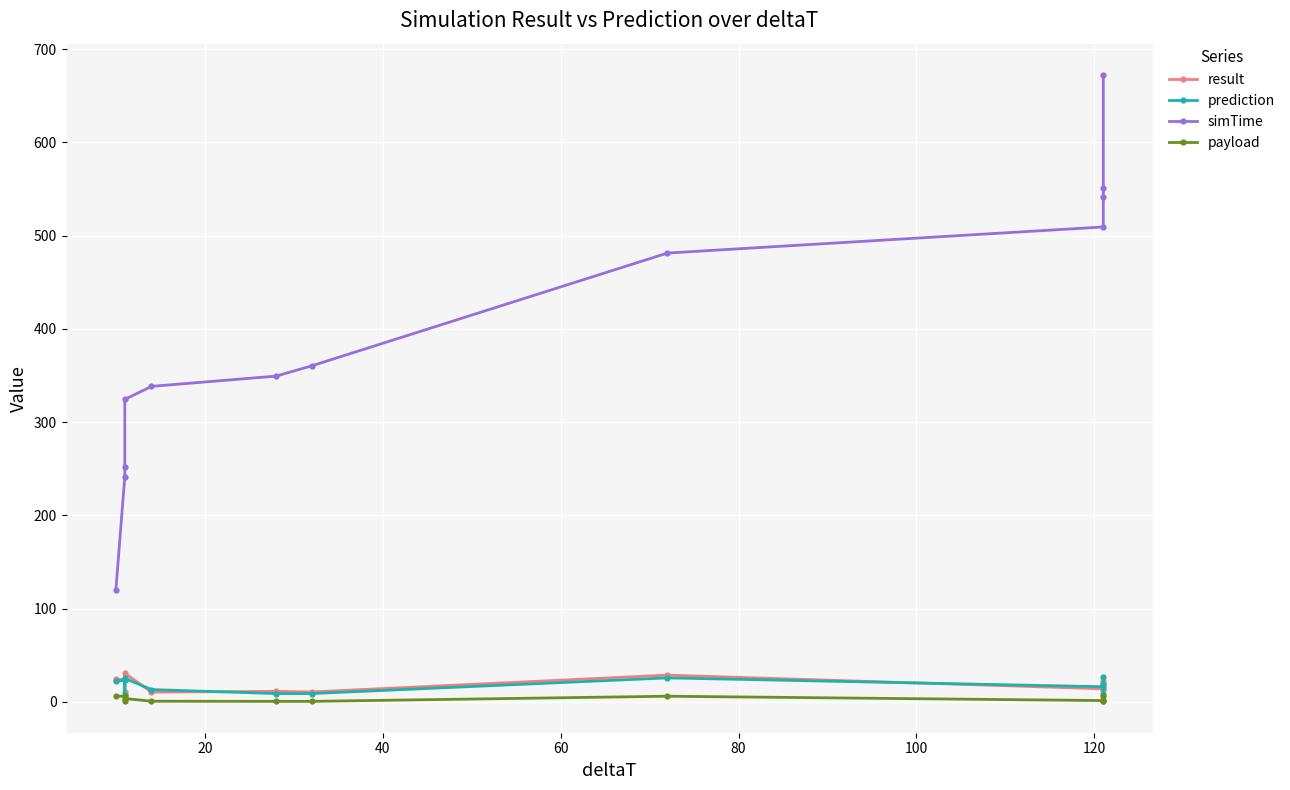

Reading left to right, extract all data points from this chart.

result: 24.2	23.9	10.7	30.7	10.4	11.3	10.6	28.7	14.0	21.9	12.2	18.9
prediction: 22.1	23.3	7.6	25.2	13.2	8.9	8.9	25.7	16.2	19.6	8.4	26.3
simTime: 120.4	241.4	252.4	324.4	338.4	349.4	360.4	481.4	509.4	541.4	551.4	672.4
payload: 6.0	6.0	0.6	3.6	0.7	0.6	0.6	6.0	1.4	1.6	0.5	6.0